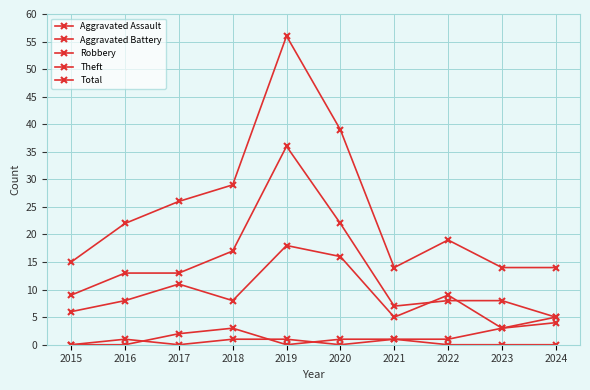

Does the chart have visible grid lines?

Yes